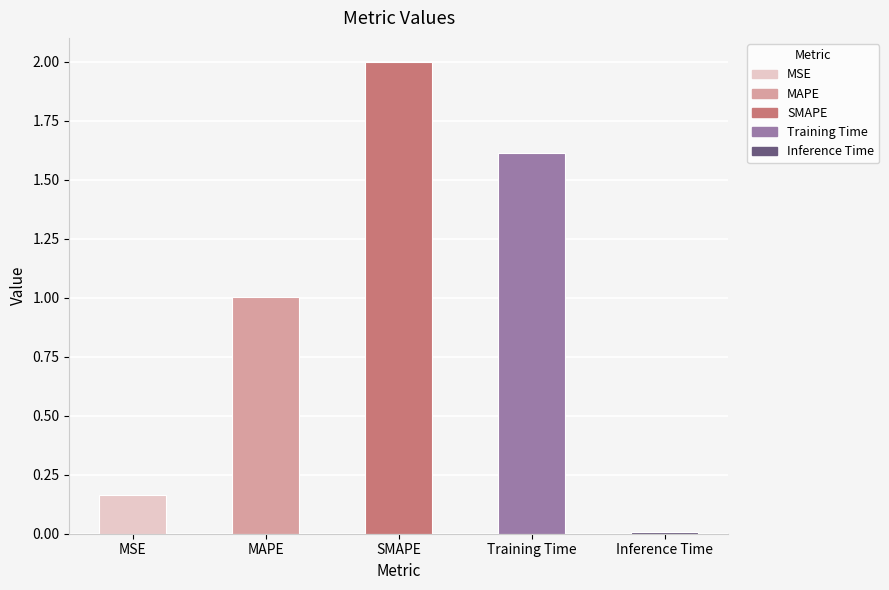

Count the number of data series in this chart.

1